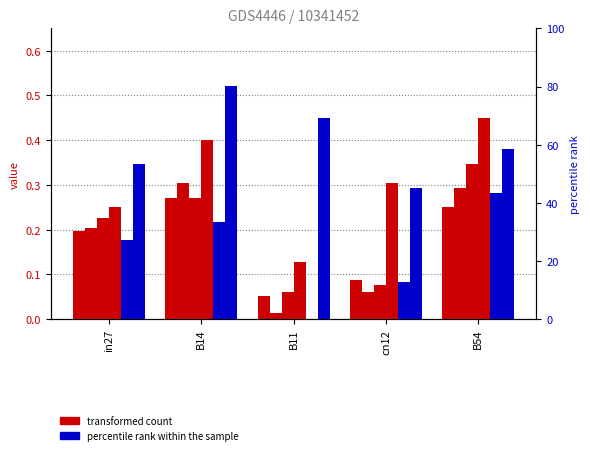

Which has a higher value, in27 or B54?

B54